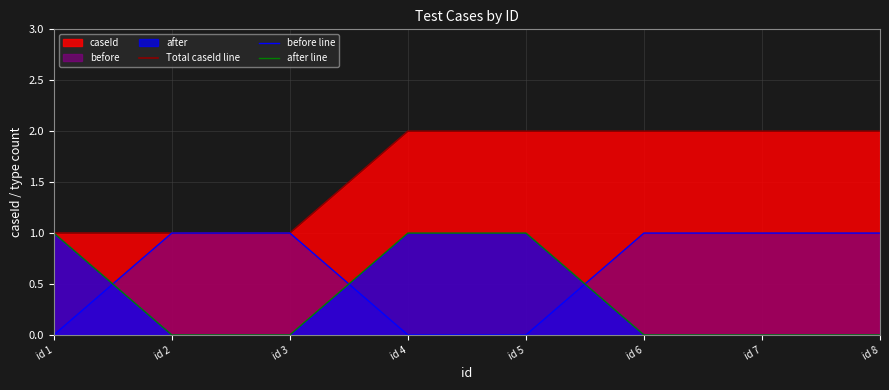

What is the difference between the maximum and minimum values in the Total caseId line series?

1